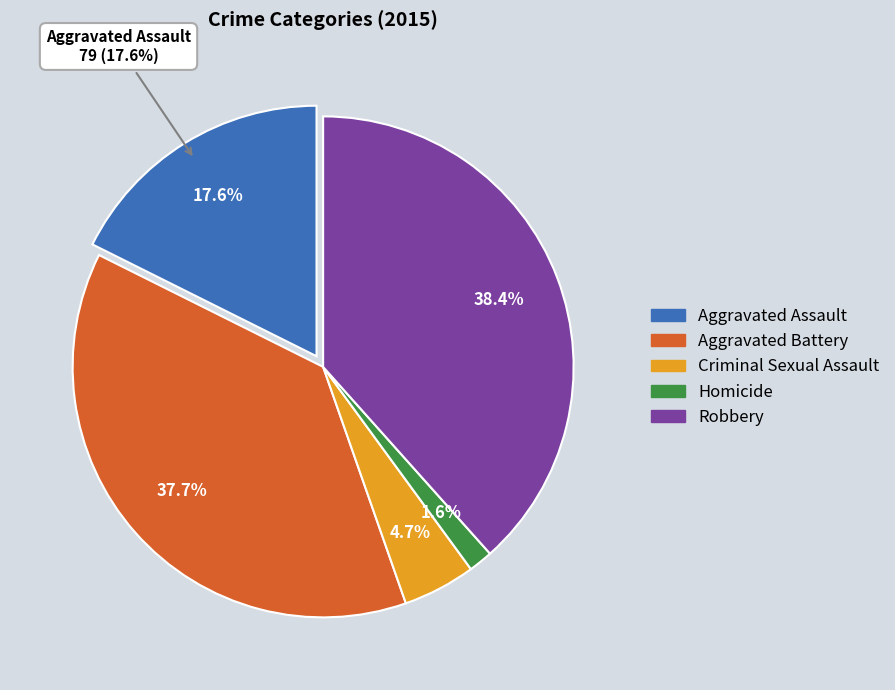

Which slice is the smallest?

Homicide